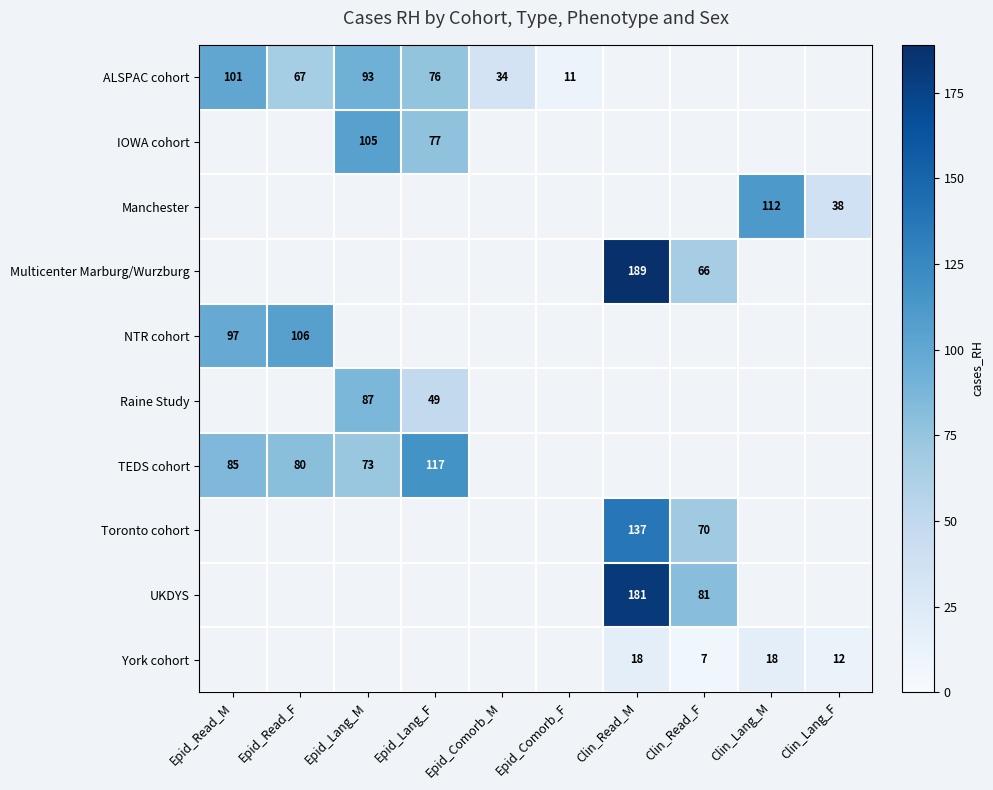

The value of York cohort at Clin_Lang_F is 8. True or false?

False